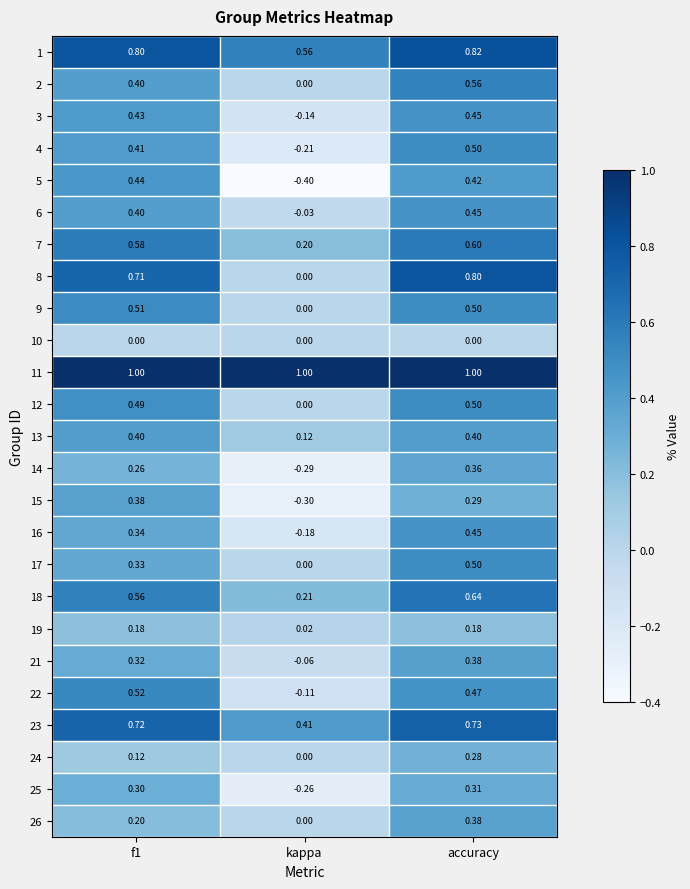

Which label corresponds to the smallest value in the chart?

kappa